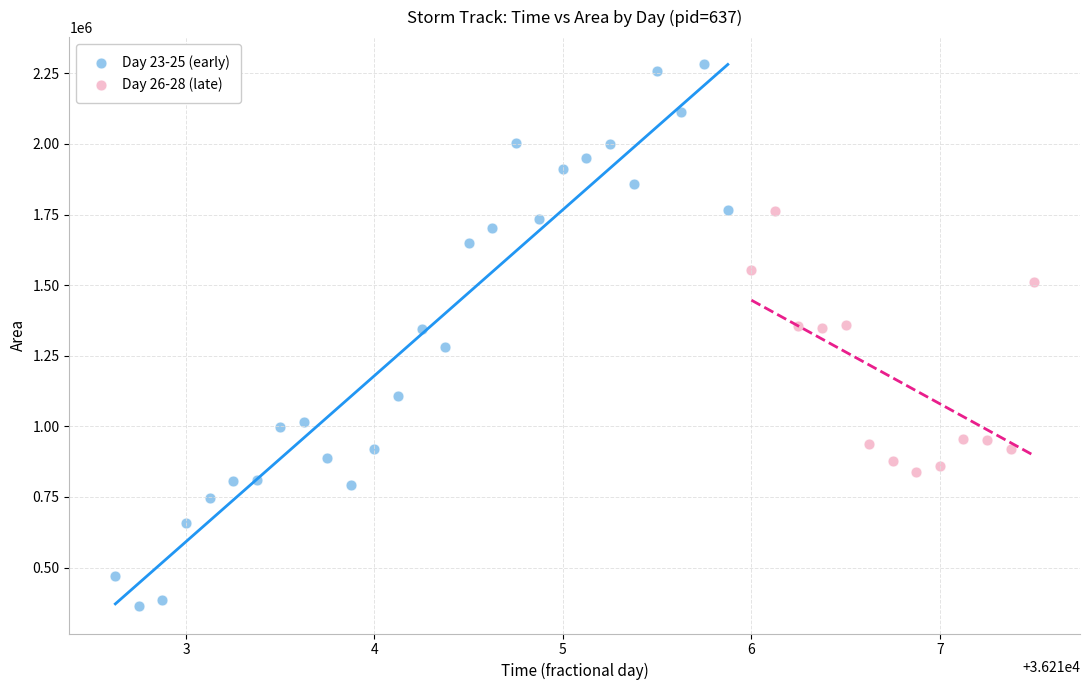

Which series contains the lowest Y value?

Day 23-25 (early)